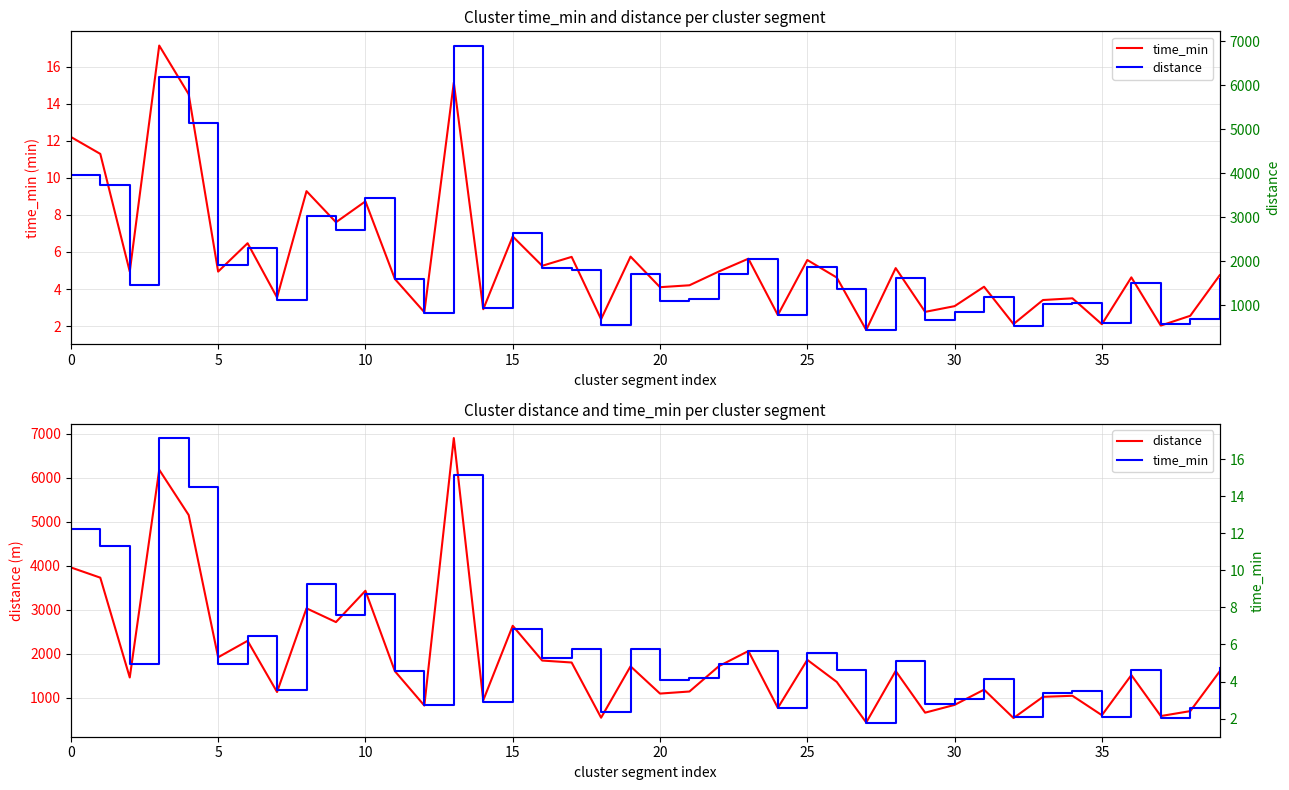

Is it true that distance equals 555.0 at 39?

False